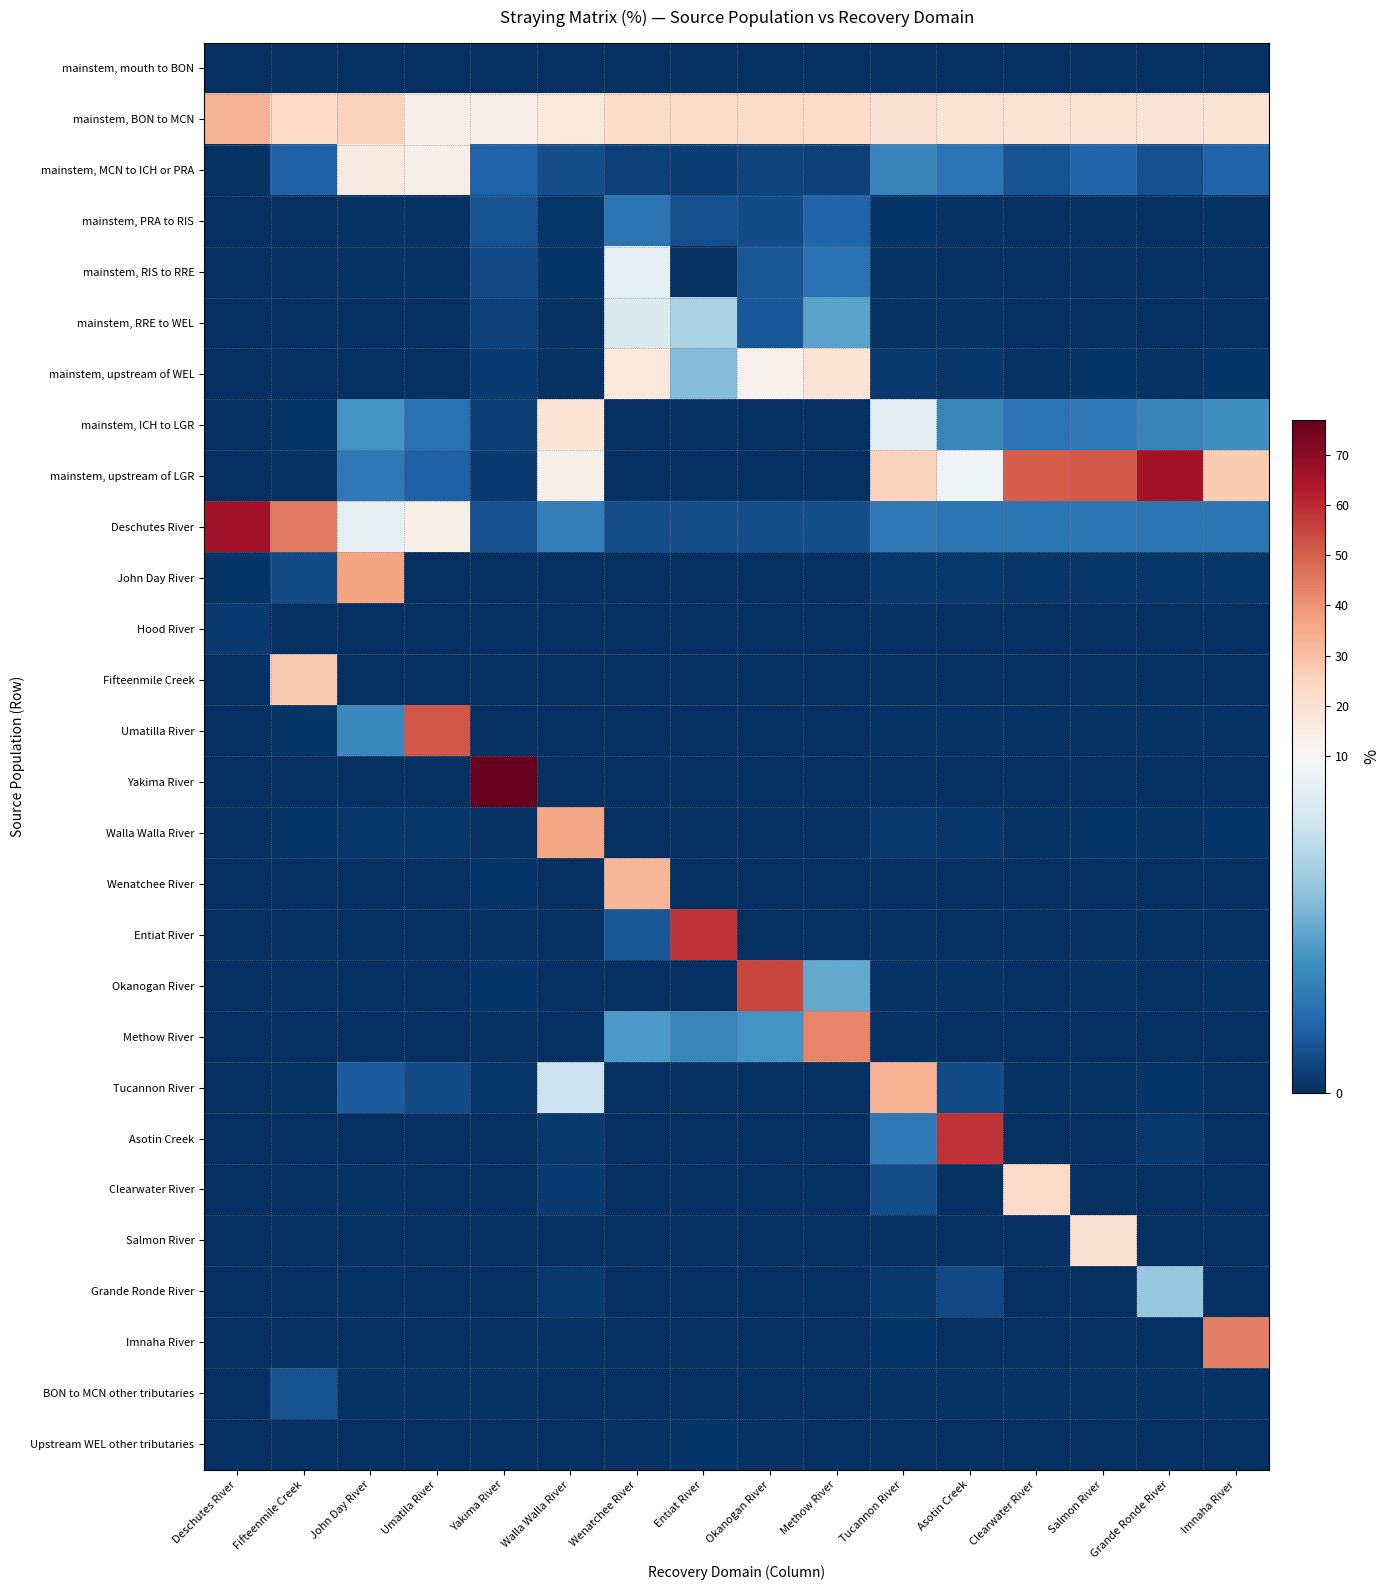

Reading left to right, transcribe all the data shown in this chart.

mainstem, mouth to BON: Deschutes River=0.1	Fifteenmile Creek=0.0	John Day River=0.0	Umatila River=0.1	Yakima River=0.0	Walla Walla River=0.1	Wenatchee River=0.0	Entiat River=0.0	Okanogan River=0.0	Methow River=0.0	Tucannon River=0.1	Asotin Creek=0.1	Clearwater River=0.0	Salmon River=0.0	Grande Ronde River=0.0	Imnaha River=0.0
mainstem, BON to MCN: Deschutes River=32.9	Fifteenmile Creek=23.5	John Day River=25.2	Umatila River=13.9	Yakima River=14.6	Walla Walla River=17.1	Wenatchee River=22.5	Entiat River=22.5	Okanogan River=22.4	Methow River=22.5	Tucannon River=19.7	Asotin Creek=19.3	Clearwater River=18.9	Salmon River=19.1	Grande Ronde River=18.8	Imnaha River=19.1
mainstem, MCN to ICH or PRA: Deschutes River=0.1	Fifteenmile Creek=1.8	John Day River=15.8	Umatila River=14.2	Yakima River=1.9	Walla Walla River=1.1	Wenatchee River=0.7	Entiat River=0.5	Okanogan River=0.8	Methow River=0.7	Tucannon River=3.3	Asotin Creek=2.6	Clearwater River=1.3	Salmon River=2.1	Grande Ronde River=1.2	Imnaha River=2.0
mainstem, PRA to RIS: Deschutes River=0.0	Fifteenmile Creek=0.0	John Day River=0.1	Umatila River=0.1	Yakima River=1.3	Walla Walla River=0.2	Wenatchee River=2.7	Entiat River=1.2	Okanogan River=1.1	Methow River=2.0	Tucannon River=0.2	Asotin Creek=0.1	Clearwater River=0.1	Salmon River=0.1	Grande Ronde River=0.1	Imnaha River=0.1
mainstem, RIS to RRE: Deschutes River=0.0	Fifteenmile Creek=0.0	John Day River=0.1	Umatila River=0.1	Yakima River=1.0	Walla Walla River=0.2	Wenatchee River=9.1	Entiat River=0.1	Okanogan River=1.5	Methow River=2.6	Tucannon River=0.1	Asotin Creek=0.1	Clearwater River=0.0	Salmon River=0.1	Grande Ronde River=0.0	Imnaha River=0.1
mainstem, RRE to WEL: Deschutes River=0.0	Fifteenmile Creek=0.0	John Day River=0.1	Umatila River=0.1	Yakima River=0.6	Walla Walla River=0.1	Wenatchee River=8.6	Entiat River=6.8	Okanogan River=1.5	Methow River=4.6	Tucannon River=0.1	Asotin Creek=0.1	Clearwater River=0.0	Salmon River=0.1	Grande Ronde River=0.0	Imnaha River=0.1
mainstem, upstream of WEL: Deschutes River=0.0	Fifteenmile Creek=0.0	John Day River=0.0	Umatila River=0.0	Yakima River=0.4	Walla Walla River=0.1	Wenatchee River=17.0	Entiat River=5.7	Okanogan River=12.8	Methow River=19.0	Tucannon River=0.3	Asotin Creek=0.3	Clearwater River=0.1	Salmon River=0.2	Grande Ronde River=0.1	Imnaha River=0.2
mainstem, ICH to LGR: Deschutes River=0.0	Fifteenmile Creek=0.2	John Day River=4.0	Umatila River=2.6	Yakima River=0.6	Walla Walla River=19.0	Wenatchee River=0.0	Entiat River=0.0	Okanogan River=0.0	Methow River=0.0	Tucannon River=8.9	Asotin Creek=3.4	Clearwater River=2.6	Salmon River=2.9	Grande Ronde River=3.3	Imnaha River=3.8
mainstem, upstream of LGR: Deschutes River=0.0	Fifteenmile Creek=0.1	John Day River=2.9	Umatila River=1.9	Yakima River=0.4	Walla Walla River=13.7	Wenatchee River=0.0	Entiat River=0.0	Okanogan River=0.0	Methow River=0.0	Tucannon River=25.4	Asotin Creek=9.6	Clearwater River=50.5	Salmon River=51.1	Grande Ronde River=65.9	Imnaha River=26.9
Deschutes River: Deschutes River=66.2	Fifteenmile Creek=44.6	John Day River=9.1	Umatila River=13.8	Yakima River=1.2	Walla Walla River=3.1	Wenatchee River=1.1	Entiat River=1.1	Okanogan River=1.1	Methow River=1.1	Tucannon River=2.8	Asotin Creek=2.8	Clearwater River=2.8	Salmon River=2.8	Grande Ronde River=2.7	Imnaha River=2.8
John Day River: Deschutes River=0.2	Fifteenmile Creek=1.1	John Day River=36.5	Umatila River=0.0	Yakima River=0.0	Walla Walla River=0.0	Wenatchee River=0.0	Entiat River=0.0	Okanogan River=0.0	Methow River=0.0	Tucannon River=0.3	Asotin Creek=0.3	Clearwater River=0.3	Salmon River=0.3	Grande Ronde River=0.3	Imnaha River=0.3
Hood River: Deschutes River=0.4	Fifteenmile Creek=0.0	John Day River=0.0	Umatila River=0.0	Yakima River=0.0	Walla Walla River=0.0	Wenatchee River=0.0	Entiat River=0.0	Okanogan River=0.0	Methow River=0.0	Tucannon River=0.1	Asotin Creek=0.1	Clearwater River=0.1	Salmon River=0.1	Grande Ronde River=0.1	Imnaha River=0.1
Fifteenmile Creek: Deschutes River=0.0	Fifteenmile Creek=26.9	John Day River=0.0	Umatila River=0.0	Yakima River=0.0	Walla Walla River=0.0	Wenatchee River=0.0	Entiat River=0.0	Okanogan River=0.0	Methow River=0.0	Tucannon River=0.0	Asotin Creek=0.0	Clearwater River=0.0	Salmon River=0.0	Grande Ronde River=0.0	Imnaha River=0.0
Umatilla River: Deschutes River=0.0	Fifteenmile Creek=0.2	John Day River=3.6	Umatila River=51.7	Yakima River=0.0	Walla Walla River=0.0	Wenatchee River=0.0	Entiat River=0.0	Okanogan River=0.0	Methow River=0.0	Tucannon River=0.1	Asotin Creek=0.1	Clearwater River=0.1	Salmon River=0.1	Grande Ronde River=0.1	Imnaha River=0.1
Yakima River: Deschutes River=0.0	Fifteenmile Creek=0.0	John Day River=0.1	Umatila River=0.1	Yakima River=76.9	Walla Walla River=0.0	Wenatchee River=0.0	Entiat River=0.0	Okanogan River=0.0	Methow River=0.0	Tucannon River=0.1	Asotin Creek=0.0	Clearwater River=0.0	Salmon River=0.0	Grande Ronde River=0.0	Imnaha River=0.0
Walla Walla River: Deschutes River=0.0	Fifteenmile Creek=0.2	John Day River=0.3	Umatila River=0.3	Yakima River=0.0	Walla Walla River=35.9	Wenatchee River=0.0	Entiat River=0.0	Okanogan River=0.0	Methow River=0.0	Tucannon River=0.4	Asotin Creek=0.3	Clearwater River=0.1	Salmon River=0.2	Grande Ronde River=0.1	Imnaha River=0.2
Wenatchee River: Deschutes River=0.0	Fifteenmile Creek=0.0	John Day River=0.0	Umatila River=0.0	Yakima River=0.2	Walla Walla River=0.0	Wenatchee River=32.5	Entiat River=0.0	Okanogan River=0.0	Methow River=0.1	Tucannon River=0.0	Asotin Creek=0.0	Clearwater River=0.0	Salmon River=0.0	Grande Ronde River=0.0	Imnaha River=0.0
Entiat River: Deschutes River=0.0	Fifteenmile Creek=0.0	John Day River=0.0	Umatila River=0.0	Yakima River=0.1	Walla Walla River=0.0	Wenatchee River=1.4	Entiat River=58.3	Okanogan River=0.0	Methow River=0.0	Tucannon River=0.1	Asotin Creek=0.0	Clearwater River=0.0	Salmon River=0.0	Grande Ronde River=0.0	Imnaha River=0.0
Okanogan River: Deschutes River=0.0	Fifteenmile Creek=0.0	John Day River=0.0	Umatila River=0.0	Yakima River=0.2	Walla Walla River=0.0	Wenatchee River=0.0	Entiat River=0.1	Okanogan River=54.6	Methow River=4.8	Tucannon River=0.1	Asotin Creek=0.1	Clearwater River=0.1	Salmon River=0.1	Grande Ronde River=0.1	Imnaha River=0.1
Methow River: Deschutes River=0.0	Fifteenmile Creek=0.0	John Day River=0.0	Umatila River=0.0	Yakima River=0.1	Walla Walla River=0.0	Wenatchee River=4.3	Entiat River=3.4	Okanogan River=4.0	Methow River=42.5	Tucannon River=0.1	Asotin Creek=0.1	Clearwater River=0.0	Salmon River=0.1	Grande Ronde River=0.0	Imnaha River=0.1
Tucannon River: Deschutes River=0.0	Fifteenmile Creek=0.1	John Day River=1.7	Umatila River=1.1	Yakima River=0.2	Walla Walla River=7.9	Wenatchee River=0.0	Entiat River=0.0	Okanogan River=0.0	Methow River=0.0	Tucannon River=33.3	Asotin Creek=1.0	Clearwater River=0.1	Salmon River=0.1	Grande Ronde River=0.2	Imnaha River=0.1
Asotin Creek: Deschutes River=0.0	Fifteenmile Creek=0.0	John Day River=0.1	Umatila River=0.1	Yakima River=0.0	Walla Walla River=0.3	Wenatchee River=0.0	Entiat River=0.0	Okanogan River=0.0	Methow River=0.0	Tucannon River=2.8	Asotin Creek=58.5	Clearwater River=0.0	Salmon River=0.0	Grande Ronde River=0.3	Imnaha River=0.0
Clearwater River: Deschutes River=0.0	Fifteenmile Creek=0.0	John Day River=0.1	Umatila River=0.1	Yakima River=0.0	Walla Walla River=0.4	Wenatchee River=0.0	Entiat River=0.0	Okanogan River=0.0	Methow River=0.0	Tucannon River=1.1	Asotin Creek=0.0	Clearwater River=22.6	Salmon River=0.0	Grande Ronde River=0.0	Imnaha River=0.0
Salmon River: Deschutes River=0.0	Fifteenmile Creek=0.0	John Day River=0.0	Umatila River=0.0	Yakima River=0.0	Walla Walla River=0.1	Wenatchee River=0.0	Entiat River=0.0	Okanogan River=0.0	Methow River=0.0	Tucannon River=0.1	Asotin Creek=0.0	Clearwater River=0.0	Salmon River=20.3	Grande Ronde River=0.0	Imnaha River=0.0
Grande Ronde River: Deschutes River=0.0	Fifteenmile Creek=0.0	John Day River=0.1	Umatila River=0.1	Yakima River=0.0	Walla Walla River=0.4	Wenatchee River=0.0	Entiat River=0.0	Okanogan River=0.0	Methow River=0.0	Tucannon River=0.3	Asotin Creek=1.0	Clearwater River=0.0	Salmon River=0.0	Grande Ronde River=6.2	Imnaha River=0.0
Imnaha River: Deschutes River=0.0	Fifteenmile Creek=0.0	John Day River=0.0	Umatila River=0.0	Yakima River=0.0	Walla Walla River=0.1	Wenatchee River=0.0	Entiat River=0.0	Okanogan River=0.0	Methow River=0.0	Tucannon River=0.2	Asotin Creek=0.0	Clearwater River=0.0	Salmon River=0.0	Grande Ronde River=0.1	Imnaha River=43.8
BON to MCN other tributaries: Deschutes River=0.1	Fifteenmile Creek=1.3	John Day River=0.1	Umatila River=0.1	Yakima River=0.1	Walla Walla River=0.0	Wenatchee River=0.0	Entiat River=0.0	Okanogan River=0.0	Methow River=0.0	Tucannon River=0.1	Asotin Creek=0.1	Clearwater River=0.1	Salmon River=0.1	Grande Ronde River=0.1	Imnaha River=0.1
Upstream WEL other tributaries: Deschutes River=0.0	Fifteenmile Creek=0.0	John Day River=0.0	Umatila River=0.0	Yakima River=0.0	Walla Walla River=0.0	Wenatchee River=0.1	Entiat River=0.2	Okanogan River=0.1	Methow River=0.0	Tucannon River=0.0	Asotin Creek=0.0	Clearwater River=0.0	Salmon River=0.0	Grande Ronde River=0.0	Imnaha River=0.0